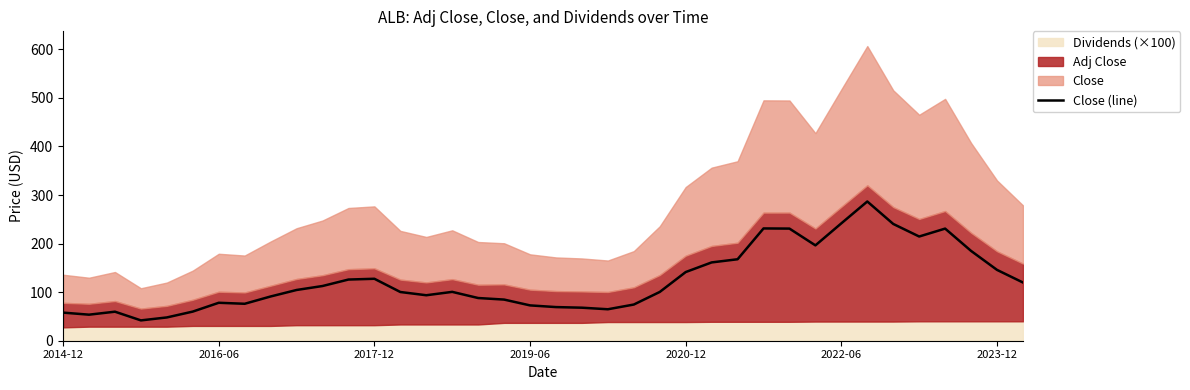

What is the sum of the values at 9 and 7?

180.6